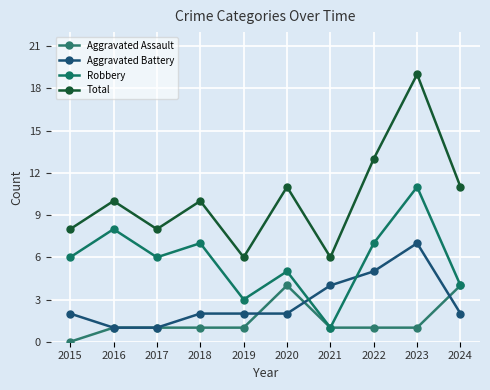

What is the average value of the Total series?

10